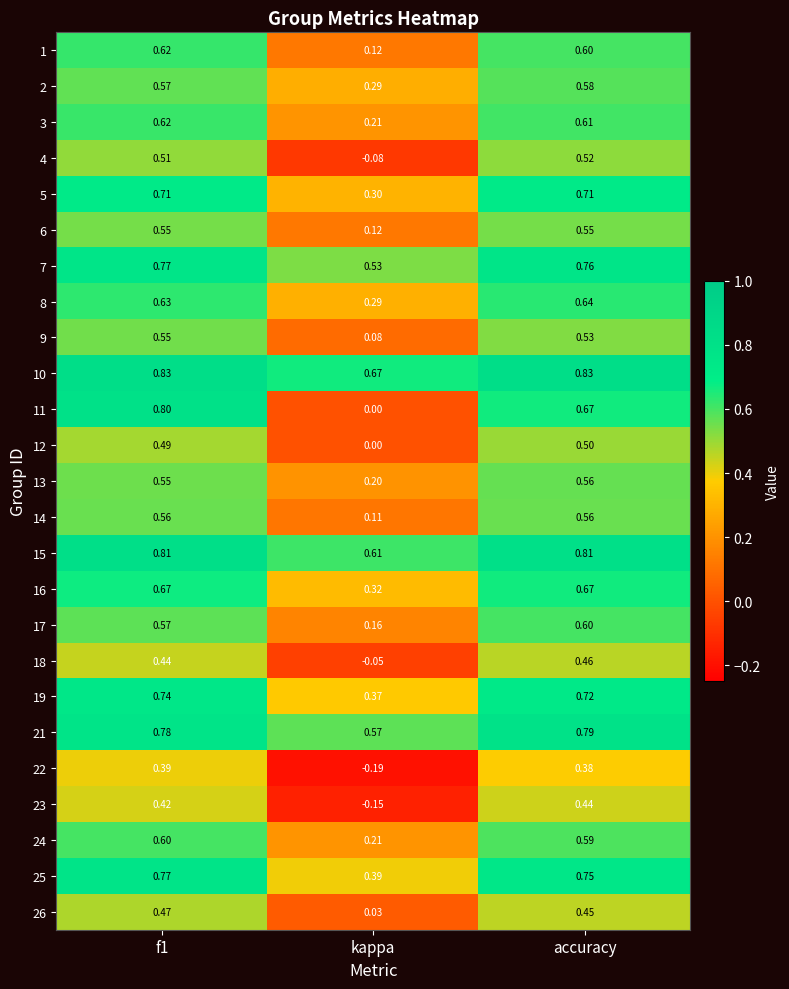

Where is 4 nearest to the value 0?

kappa